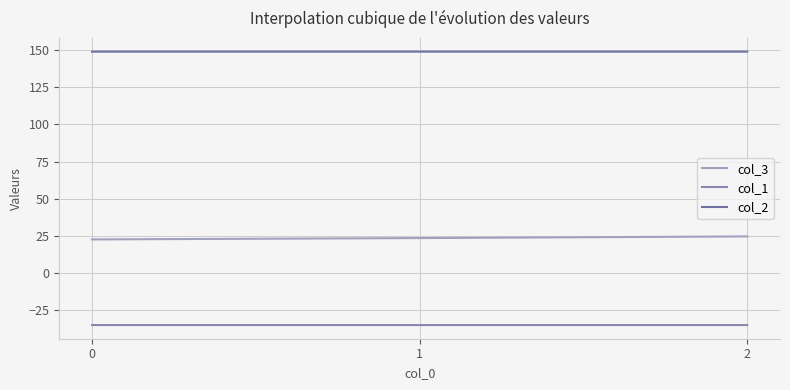

Which series has the largest total across all categories?

col_2